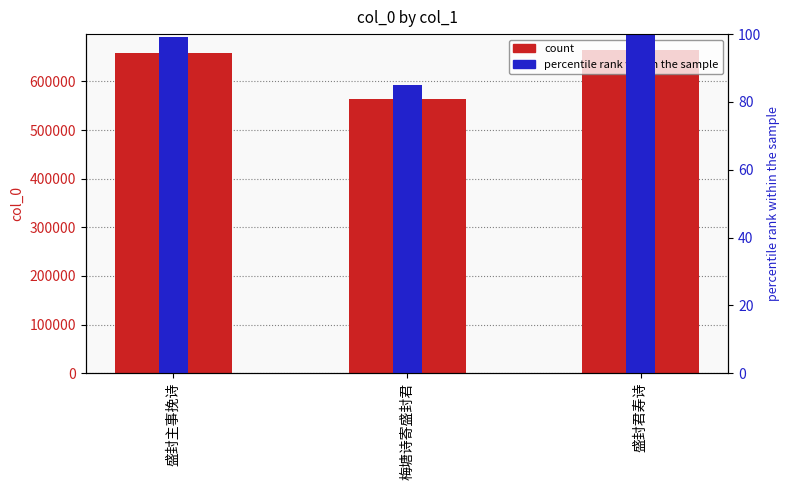

Rank the series by their average value, from highest to lowest.

col_0, percentile rank within the sample